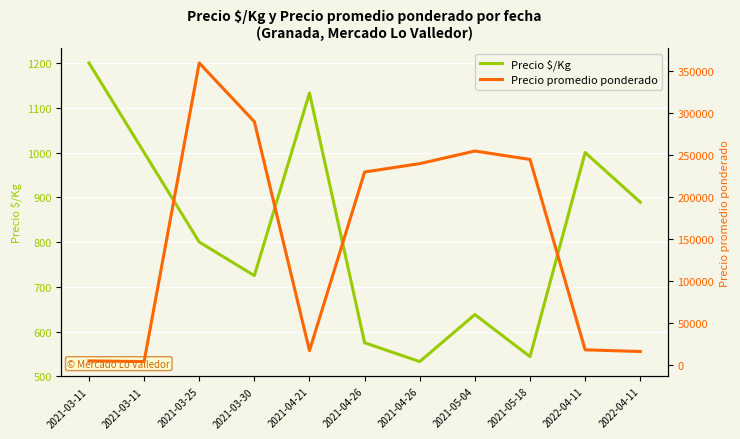

Reading right to left, what are all the values shown in this chart?

Precio $/Kg: 889	1000	544	638	533	575	1133	725	800	1000	1200
Precio promedio ponderado: 16000	18000	245000	255000	240000	230000	17000	290000	360000	4000	4800